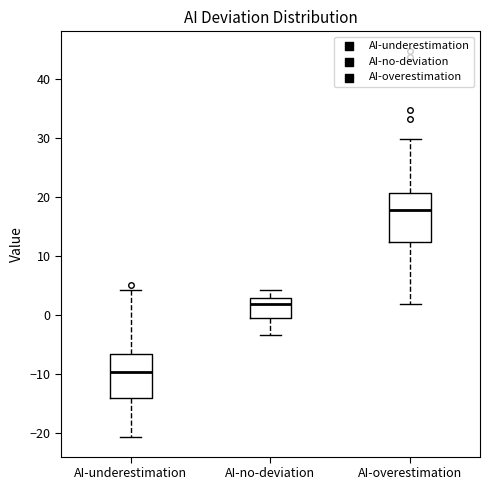

Reading left to right, transcribe this box plot: for each box, give where its median line is, the range the box spans, and where its two whiskers end, as read against the y-axis. The values are not printed on the chart, so give them approximately, as read against the axis.

AI-underestimation: median -10, box -14 to -7, whiskers -21 to 4
AI-no-deviation: median 2, box 0 to 3, whiskers -3 to 4
AI-overestimation: median 18, box 12 to 21, whiskers 2 to 30